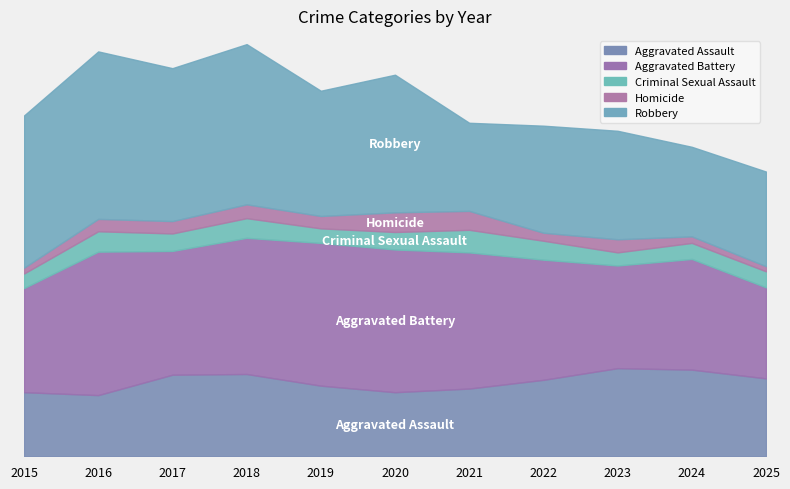

Reading left to right, list all the values displayed in this chart.

Aggravated Assault: 88	84	112	113	97	88	93	105	121	119	107
Aggravated Battery: 143	197	170	187	196	196	187	165	141	152	125
Criminal Sexual Assault: 20	28	24	27	20	24	31	26	18	22	22
Homicide: 8	17	17	19	17	27	26	11	18	9	7
Robbery: 209	230	210	220	172	189	121	147	149	123	130